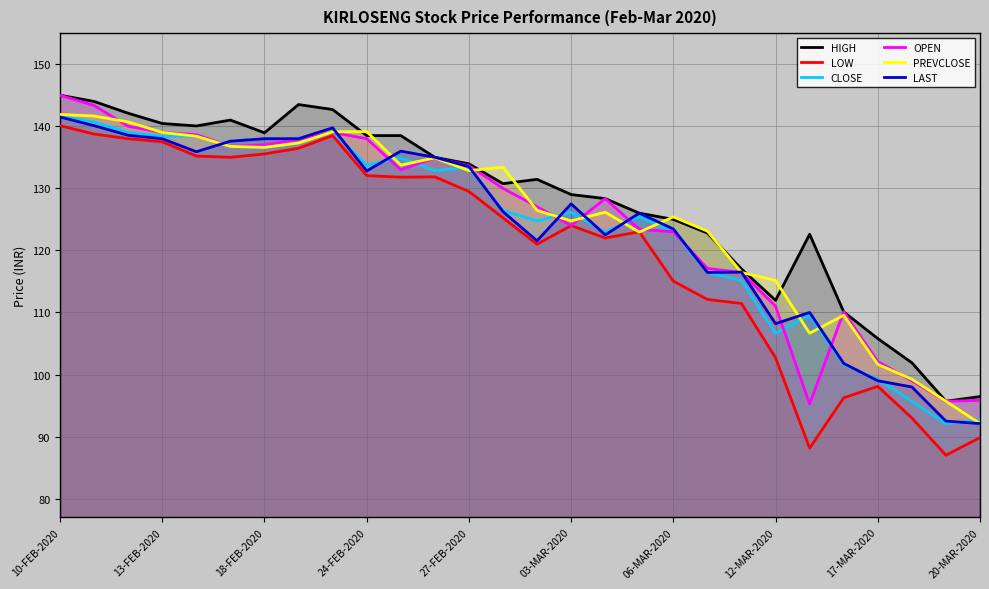

At which label does LAST first exceed 127?

10-FEB-2020